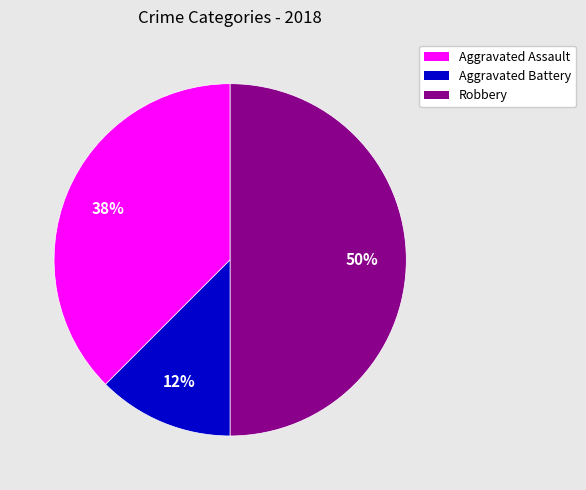

To the nearest percent, what is the average slice percentage?

33%